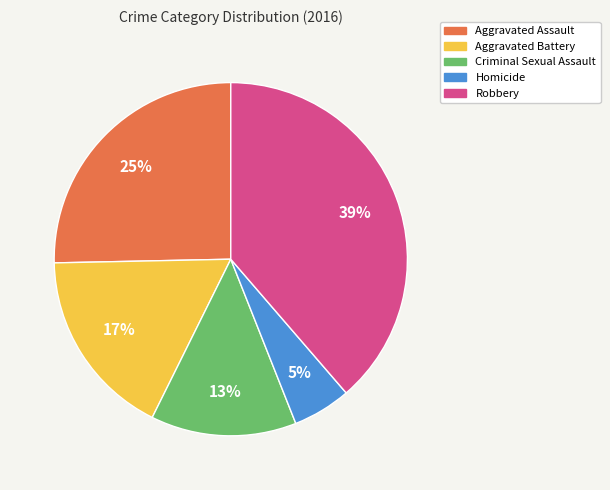

Which category has the smallest portion of the pie?

Homicide